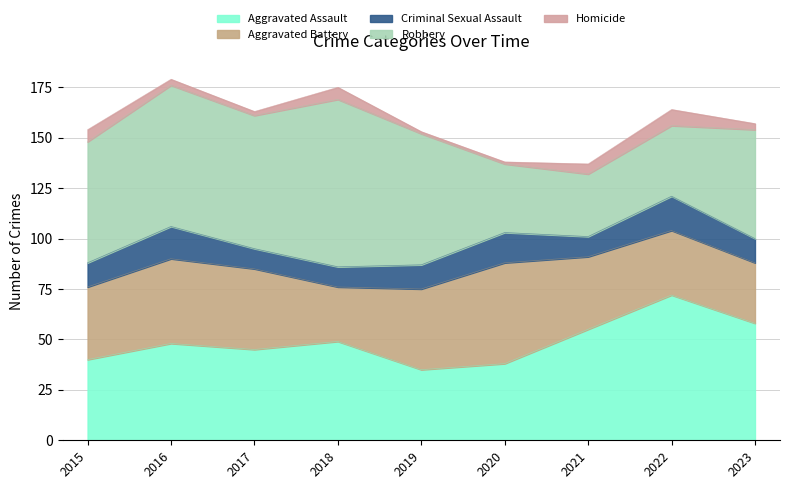

Between 2015 and 2021, which series saw the biggest shift?

Robbery